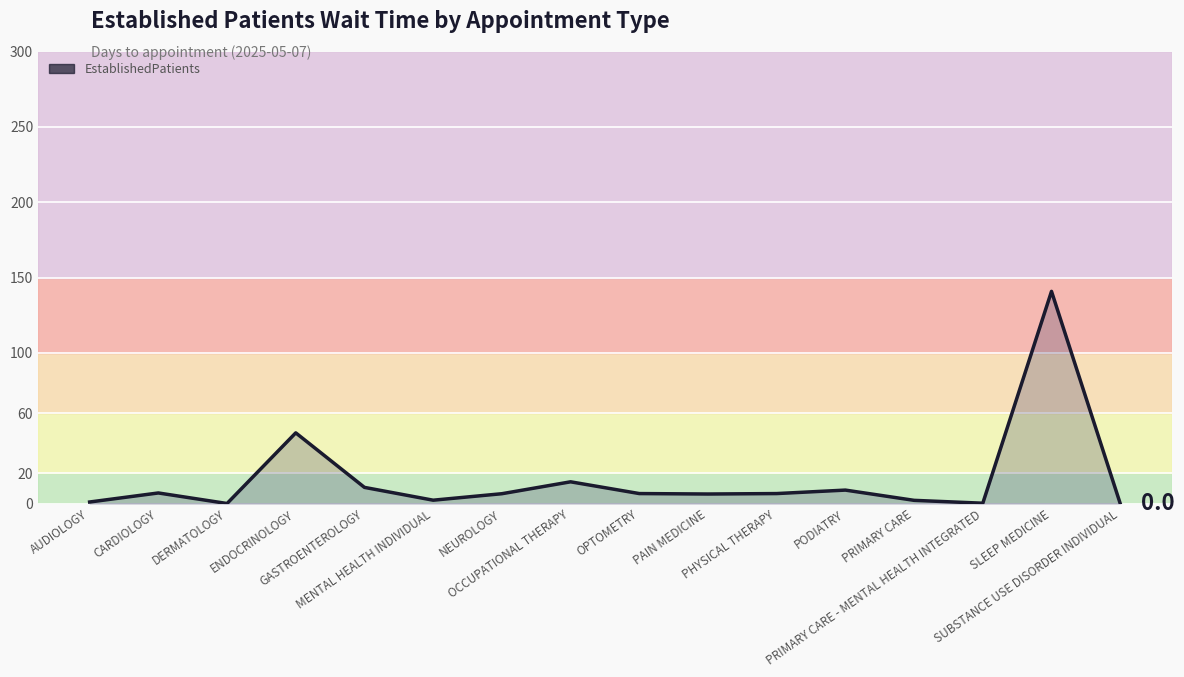

Reading right to left, what are all the values shown in this chart?

0.0	140.8	0.2	2.1	8.9	6.6	6.3	6.6	14.4	6.5	2.2	10.7	46.9	0.0	7.0	1.0